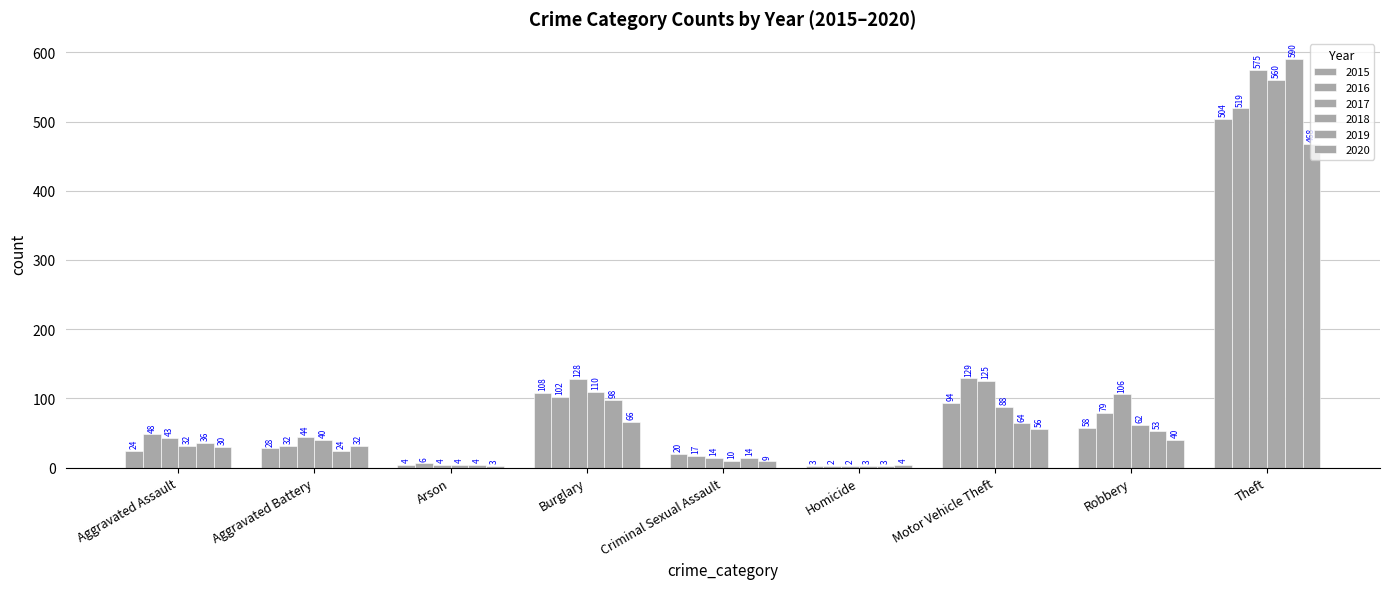

List the labels in order of 2020 value, smallest first.

Arson, Homicide, Criminal Sexual Assault, Aggravated Assault, Aggravated Battery, Robbery, Motor Vehicle Theft, Burglary, Theft